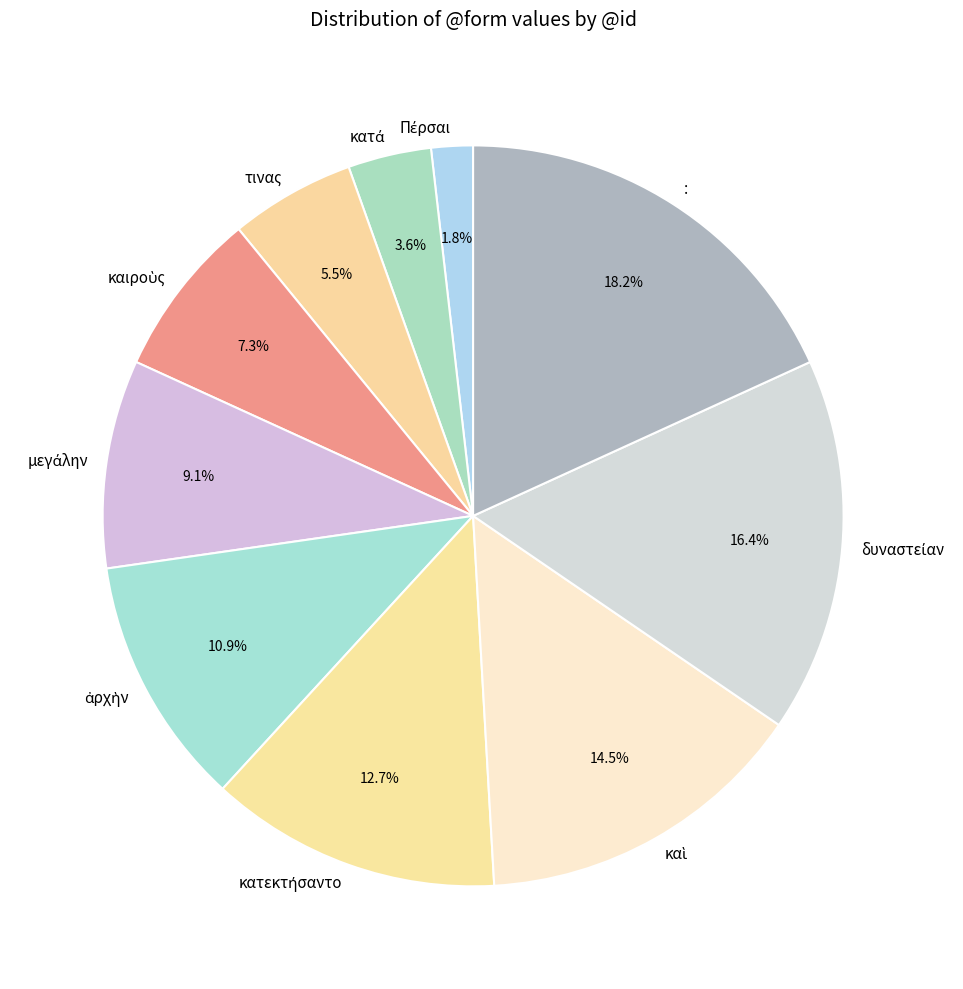

To the nearest percent, what is the average slice percentage?

10%